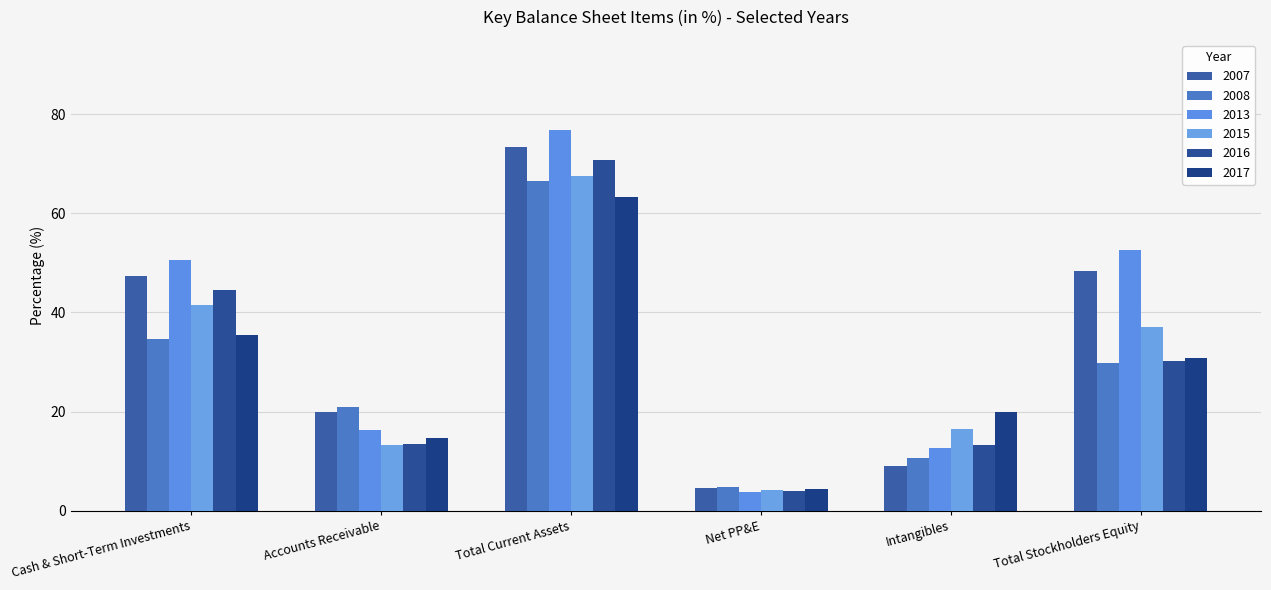

What position from the right is Total Current Assets?

4